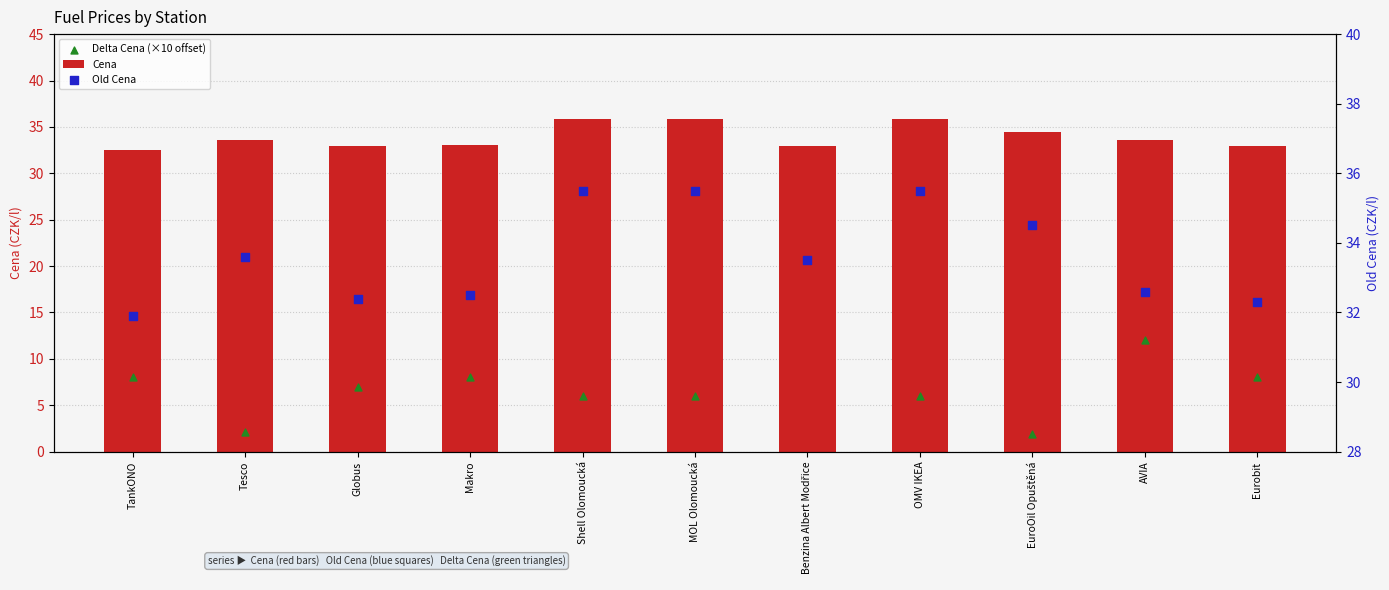

Is the value of Cena at Tesco greater than the value of Delta Cena (×10 offset) at Eurobit?

Yes